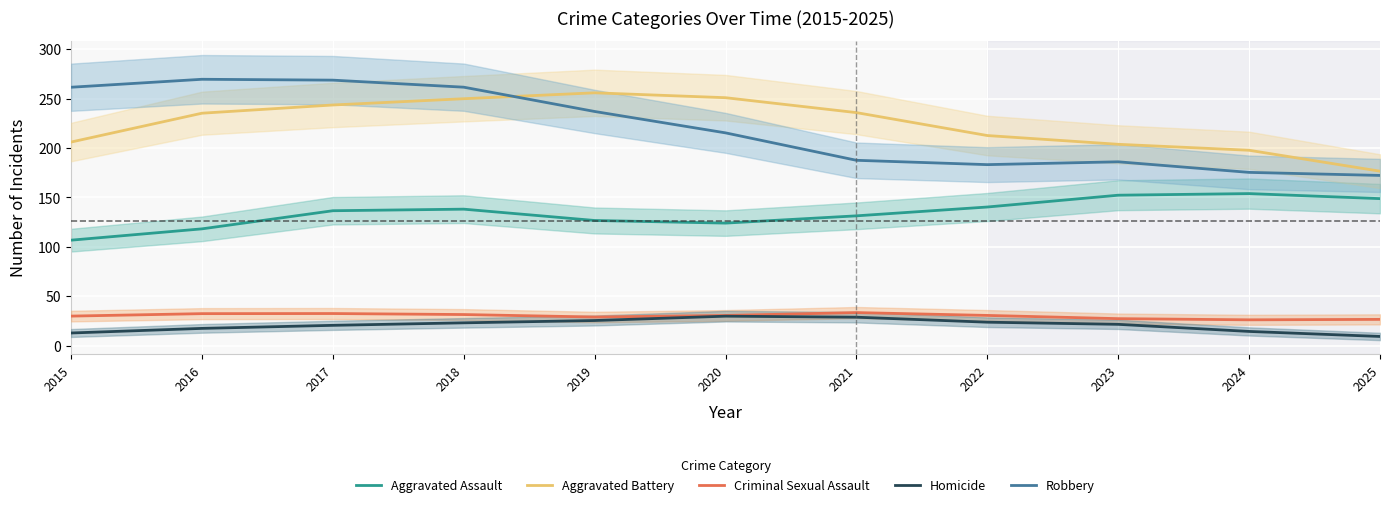

At which category is the sum across all series the highest?

2018